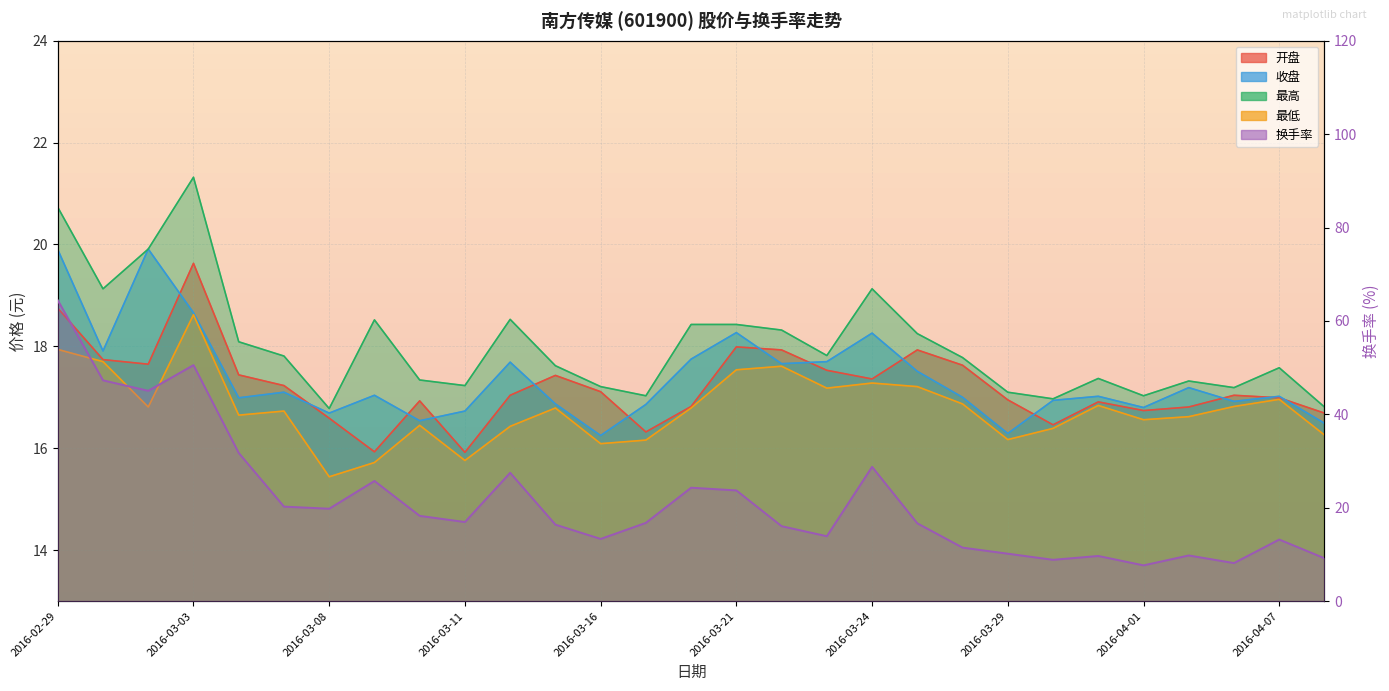

What is the smallest value displayed?

7.7